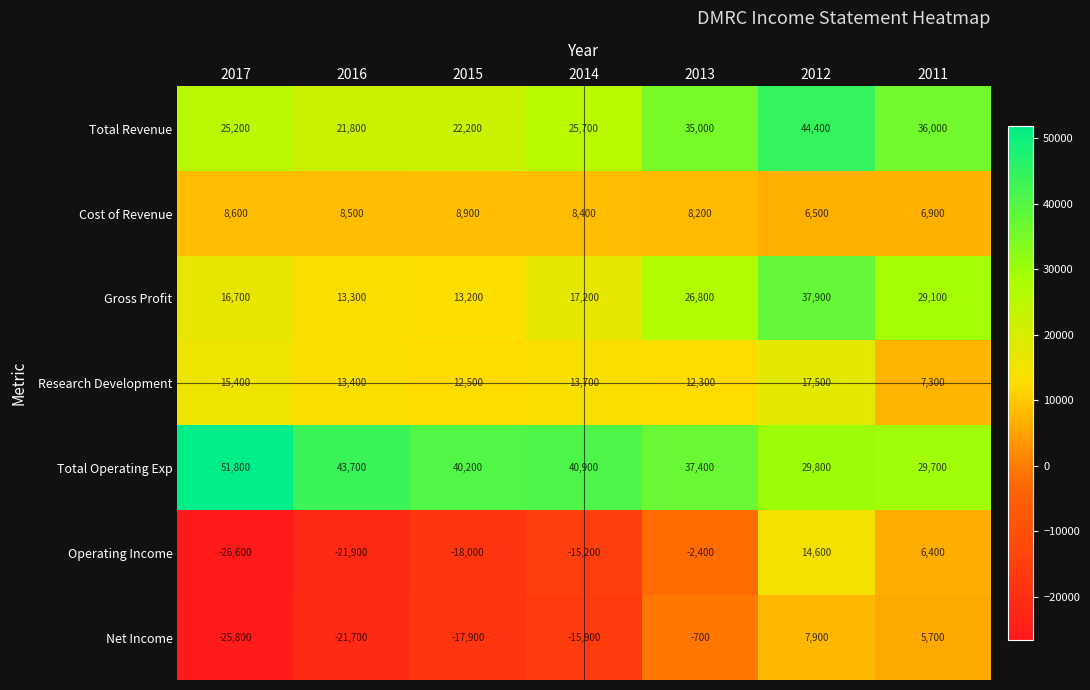

True or false: Research Development has a value of 10002 at 2011.

False